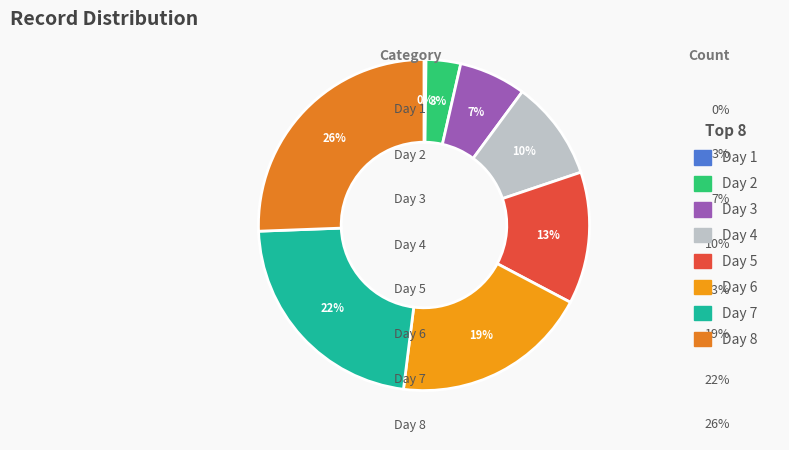

Which category has the smallest portion of the pie?

1